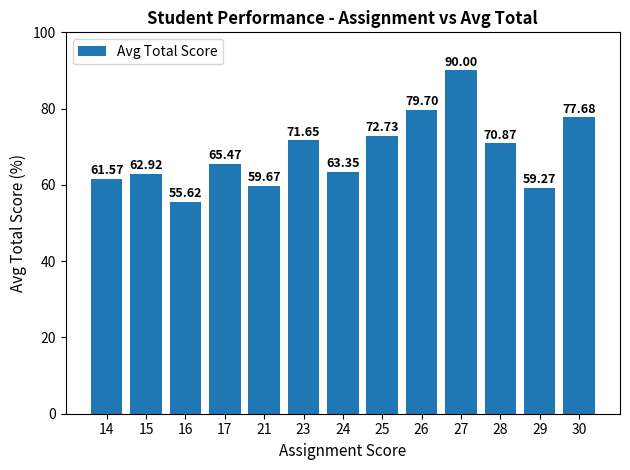

Rank the categories by value from highest to lowest.

27, 26, 30, 25, 23, 28, 17, 24, 15, 14, 21, 29, 16